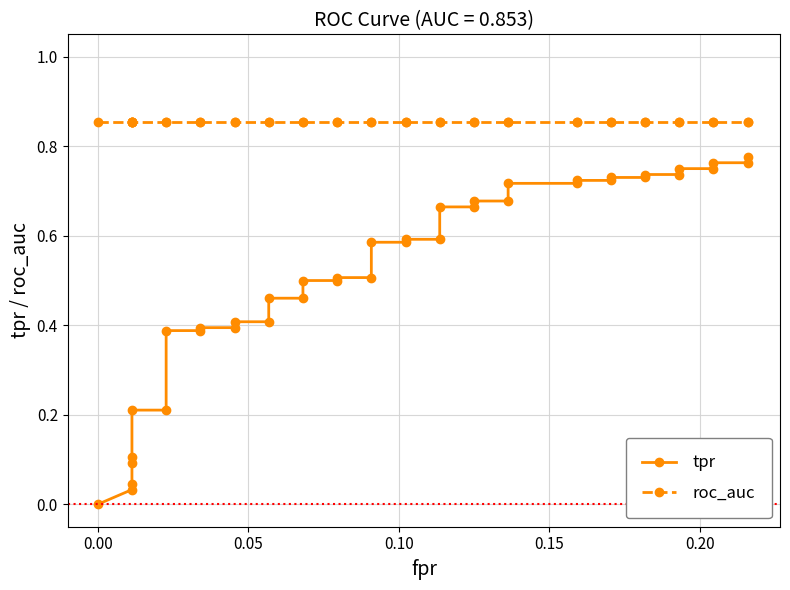

How many data points in tpr are above 0?

39